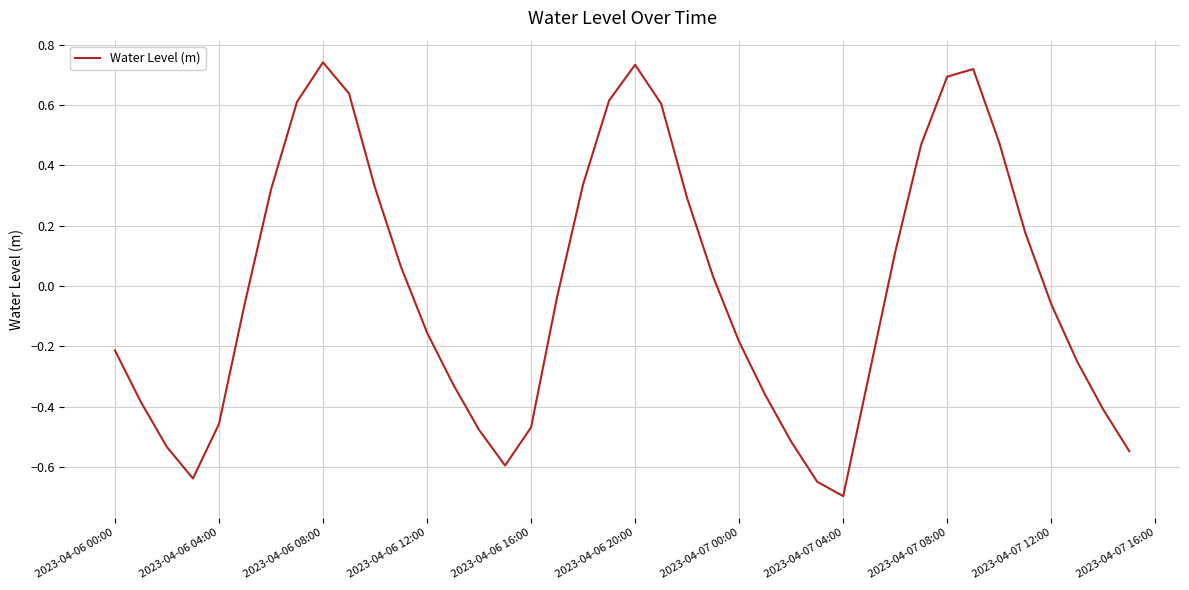

At which category does the chart reach its minimum across all series?

2023-04-07 04:00